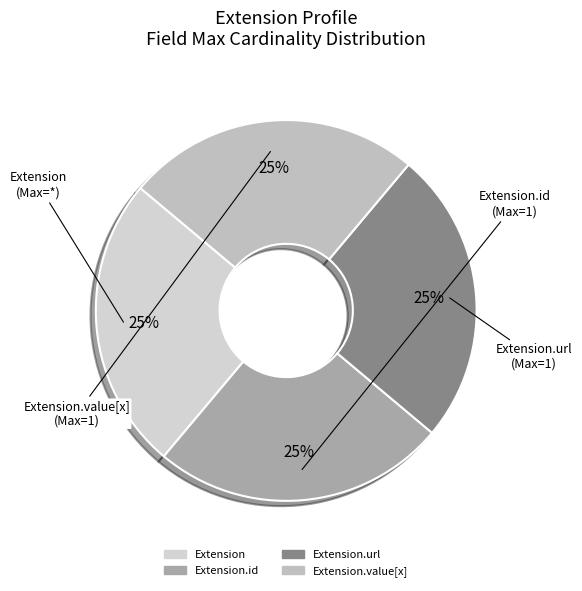

How many slices are in this pie chart?

4